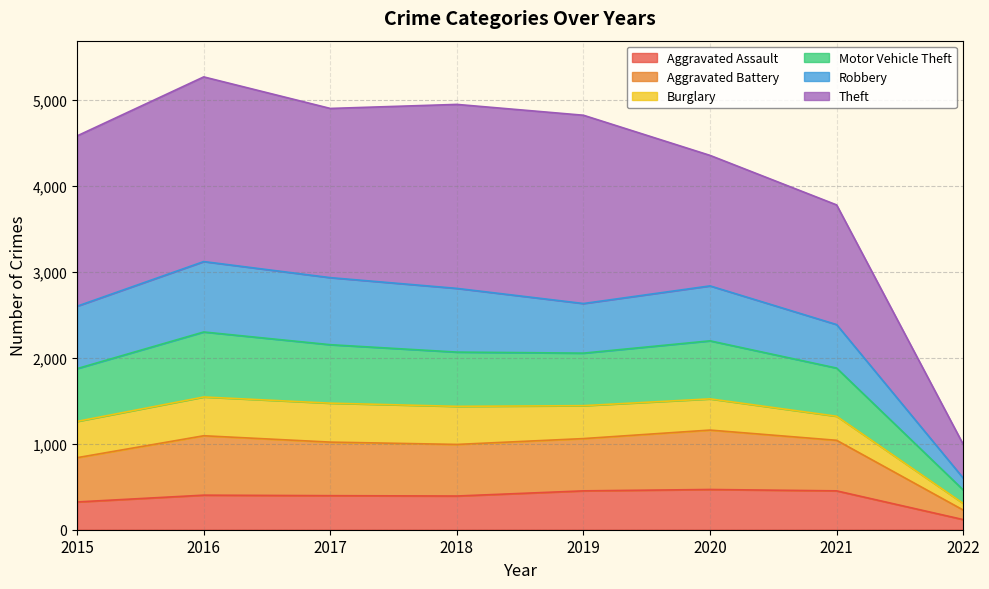

At which category does Motor Vehicle Theft reach its first local valley?

2019